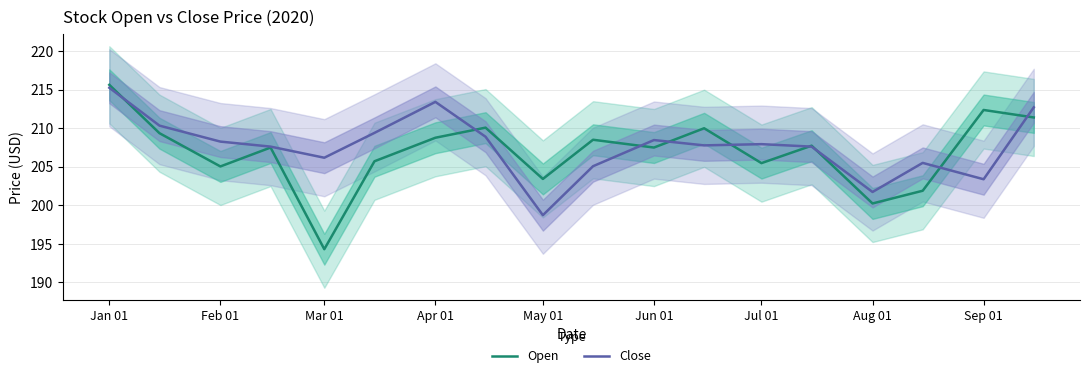

True or false: Open has more than 2 interior local peaks.

True